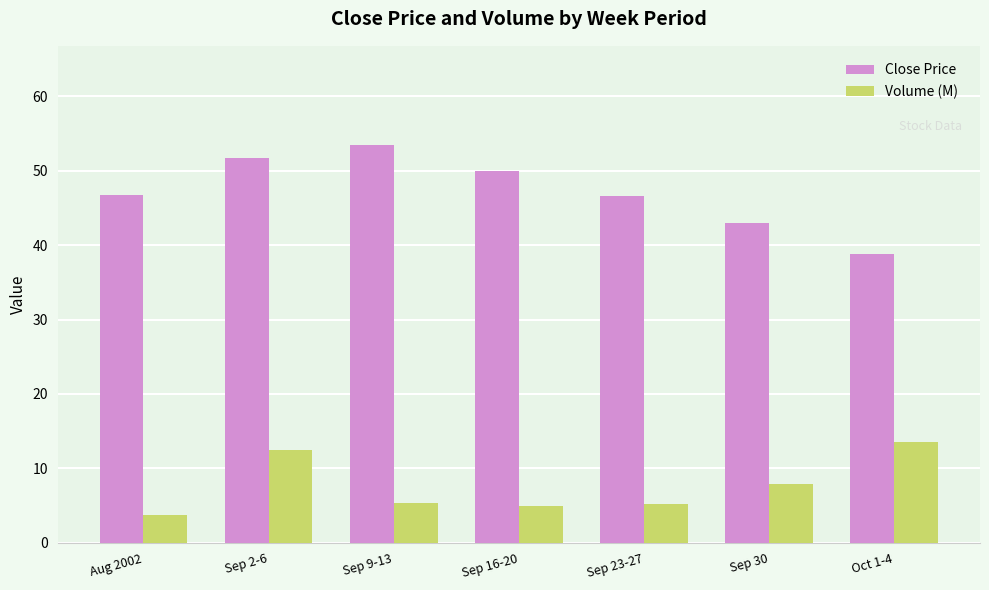

Between Sep 2-6 and Sep 23-27, which series saw the biggest shift?

Volume (M)